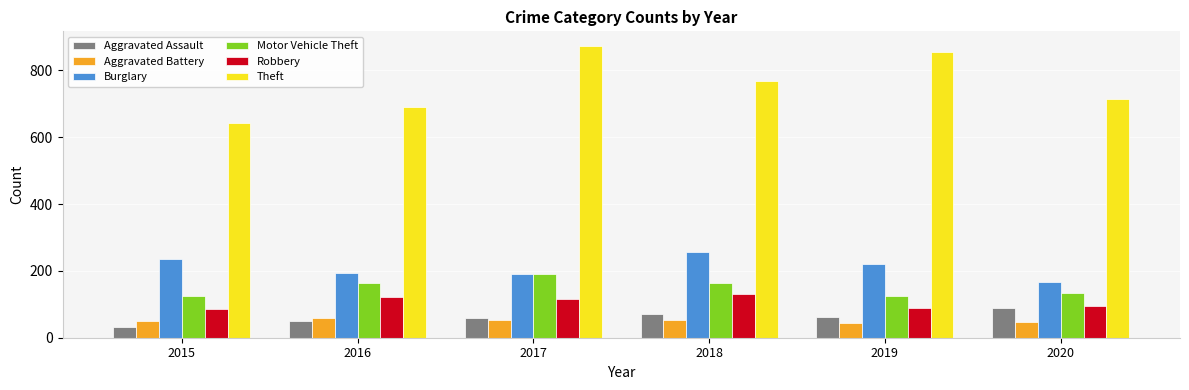

Between 2016 and 2018, which series saw the biggest shift?

Theft